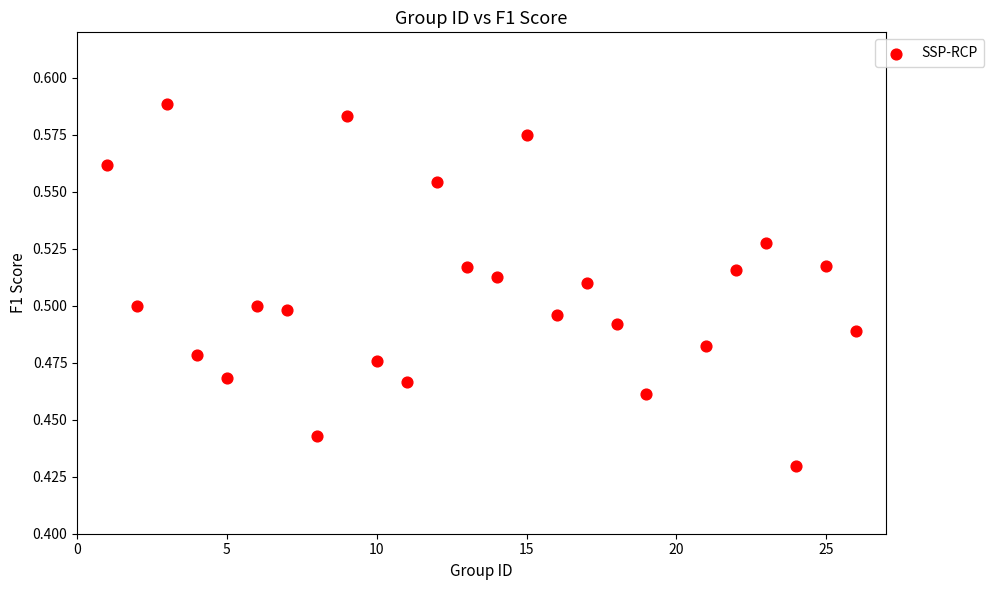

What is the range of X values (max minus min)?

25.0